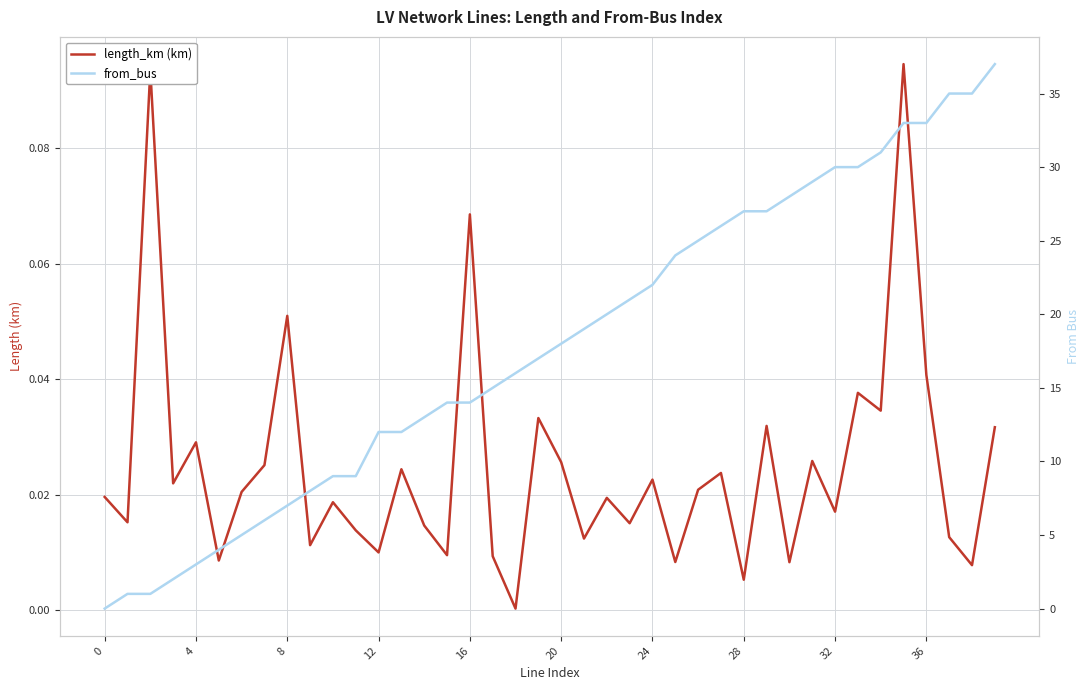

Reading left to right, what are all the values shown in this chart?

length_km (km): 0.0	0.0	0.1	0.0	0.0	0.0	0.0	0.0	0.1	0.0	0.0	0.0	0.0	0.0	0.0	0.0	0.1	0.0	0.0	0.0	0.0	0.0	0.0	0.0	0.0	0.0	0.0	0.0	0.0	0.0	0.0	0.0	0.0	0.0	0.0	0.1	0.0	0.0	0.0	0.0
from_bus: 0.0	1.0	1.0	2.0	3.0	4.0	5.0	6.0	7.0	8.0	9.0	9.0	12.0	12.0	13.0	14.0	14.0	15.0	16.0	17.0	18.0	19.0	20.0	21.0	22.0	24.0	25.0	26.0	27.0	27.0	28.0	29.0	30.0	30.0	31.0	33.0	33.0	35.0	35.0	37.0